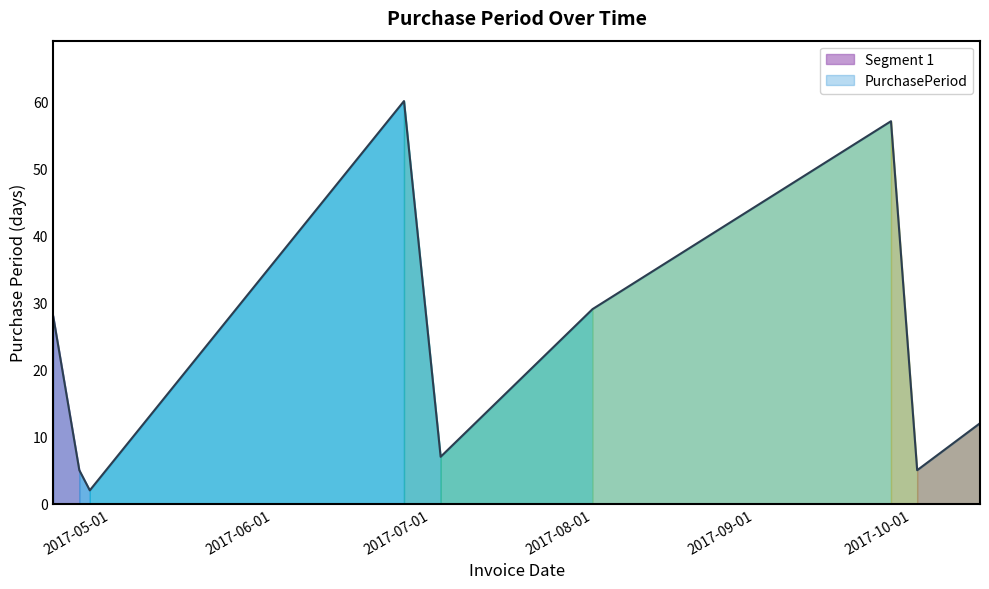

Rank the categories by value from lowest to highest.

2017-04-27, 2017-04-25, 2017-10-02, 2017-07-03, 2017-10-14, 2017-04-20, 2017-08-01, 2017-09-27, 2017-06-26